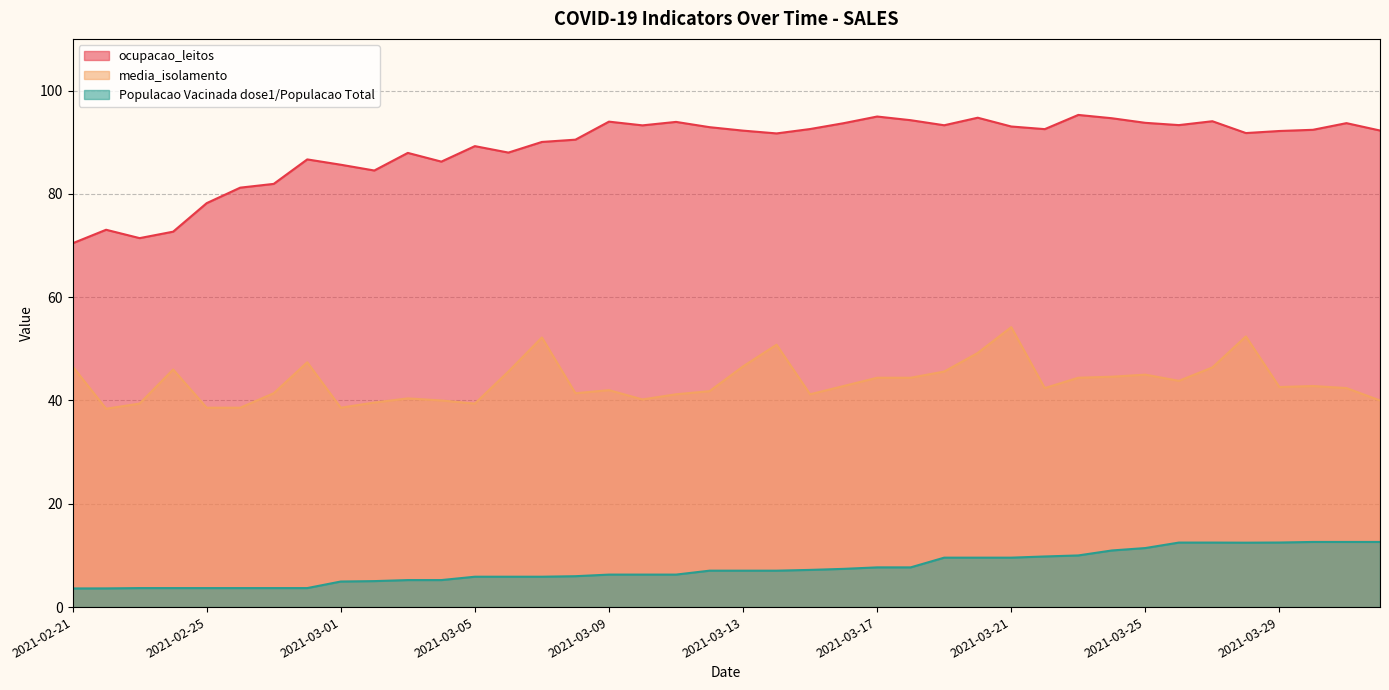

In ocupacao_leitos, how many points are higher than both neighbors (excluding endpoints)?

11